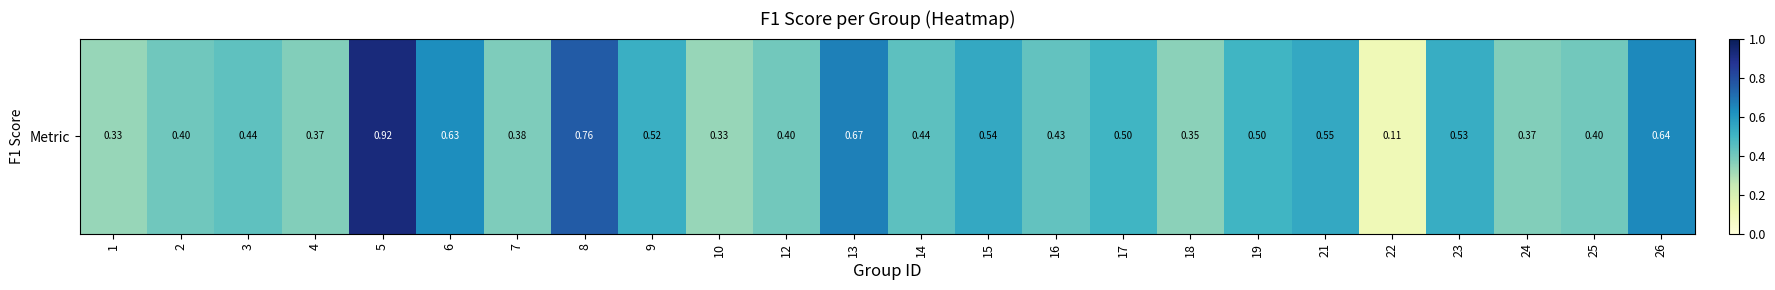

Is it true that the value at 1 is 0.5?

False